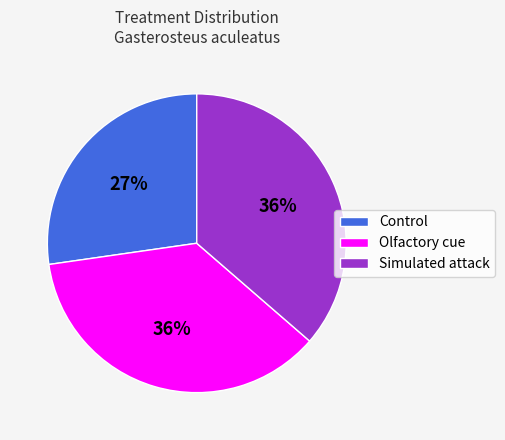

Which slice is the smallest?

Control